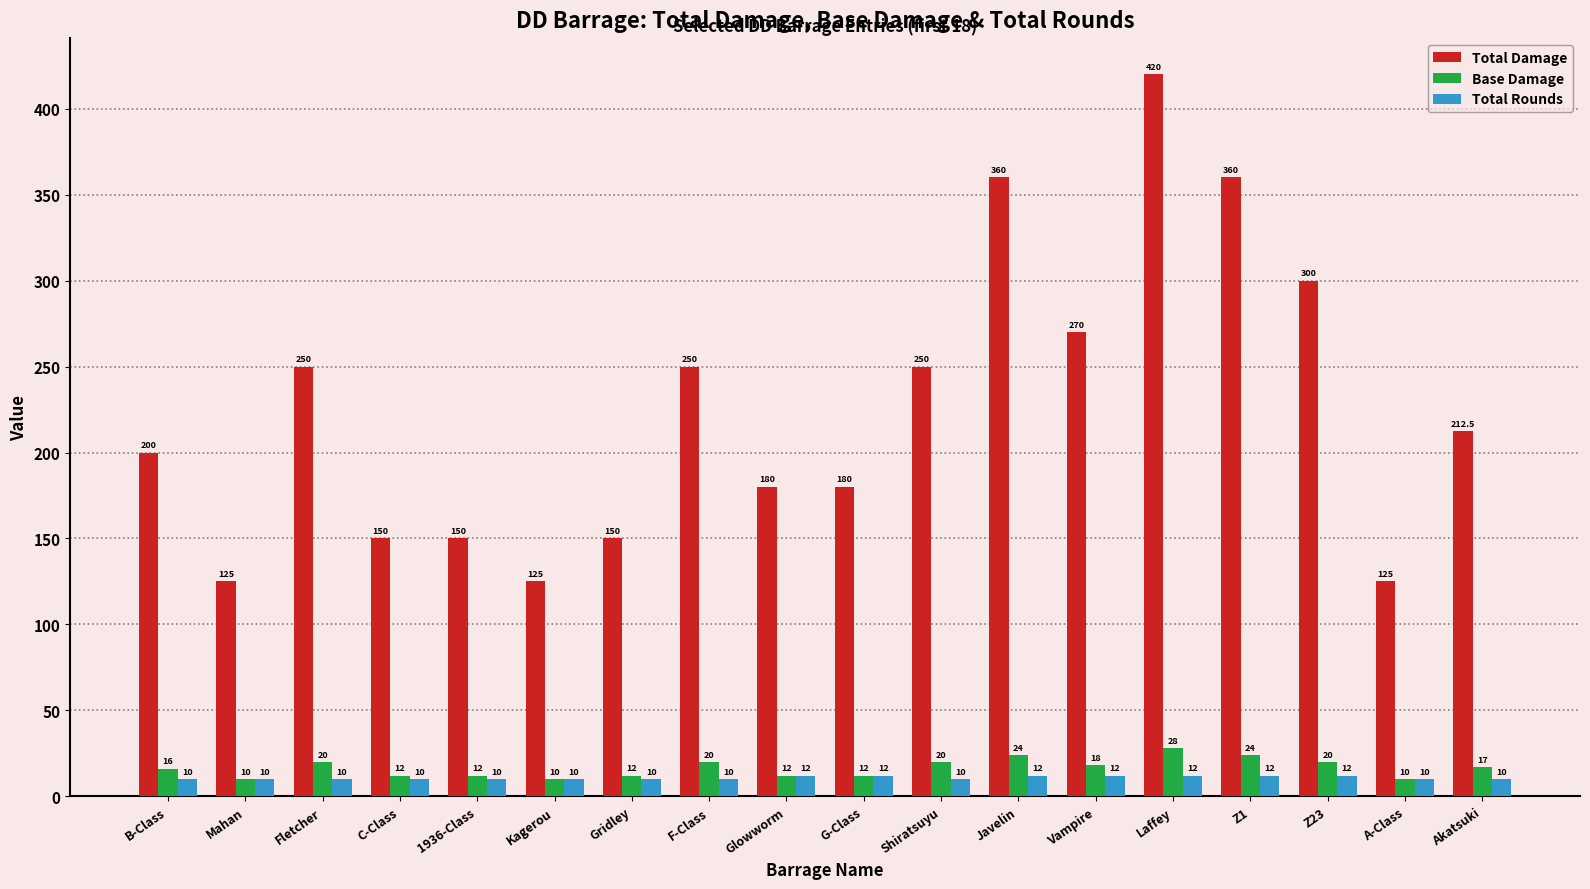

Where is Total Damage nearest to the value 272?

Vampire